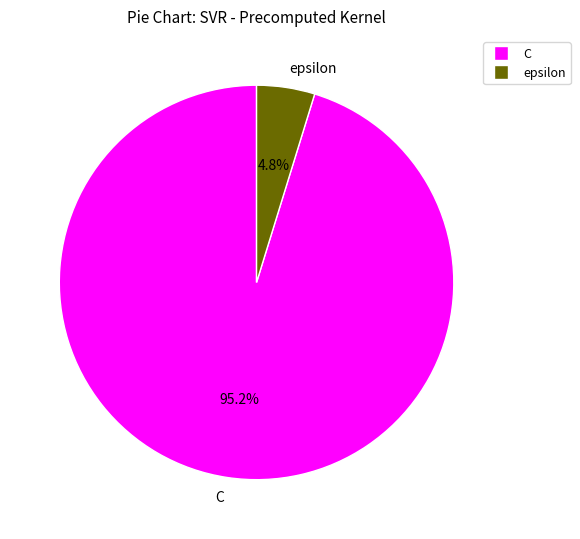

Which slice is the largest?

C